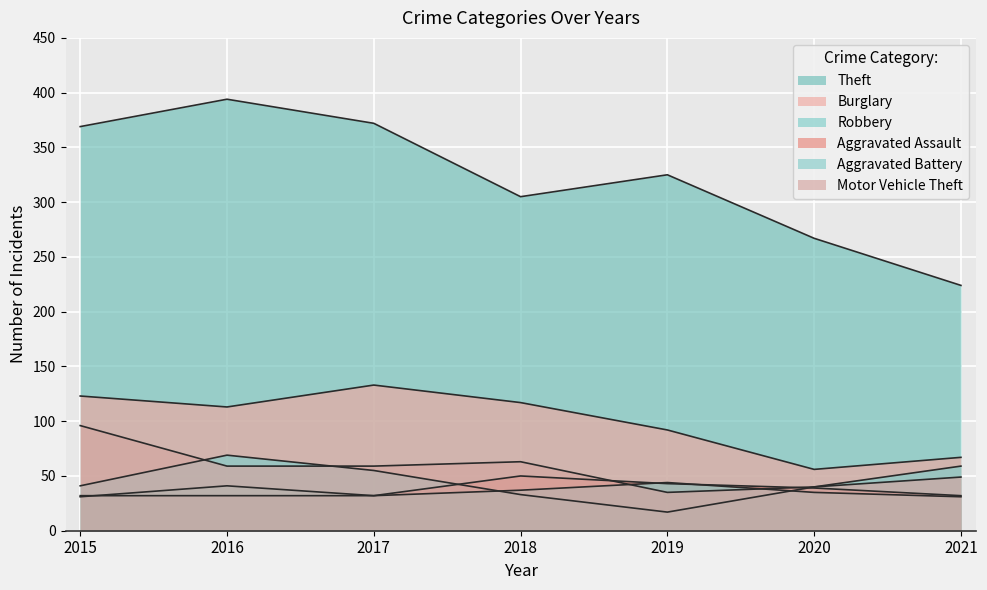

Which category has the lowest value in the Aggravated Assault series?

2015